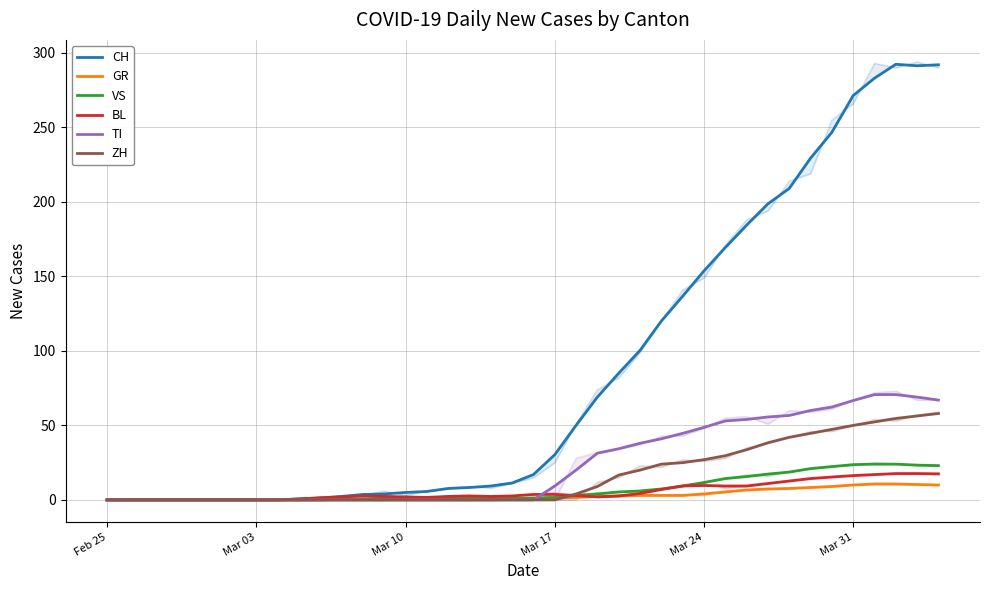

Does the chart have visible grid lines?

Yes